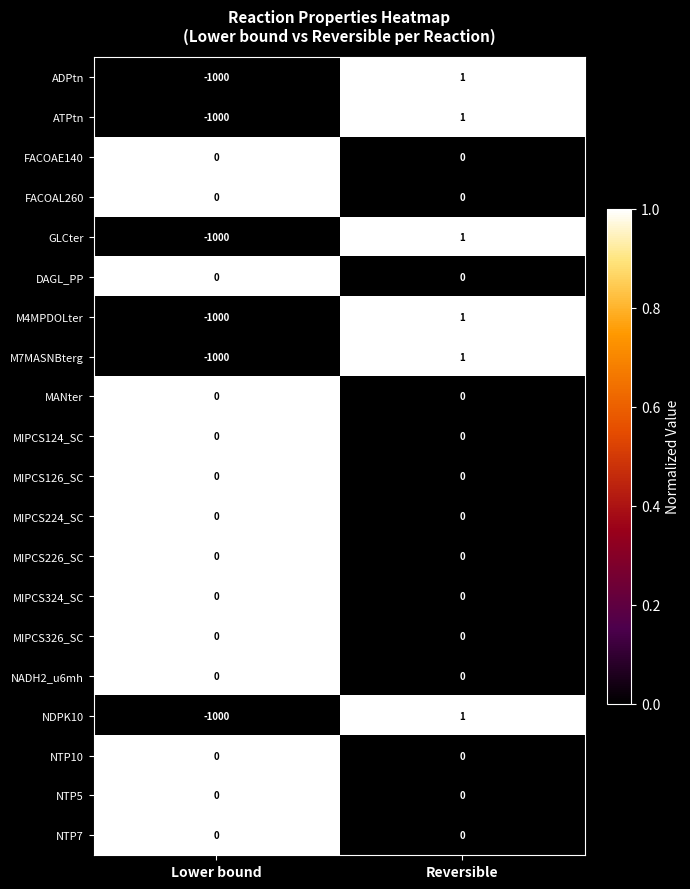

What is the difference between the GLCter values at Reversible and Lower bound?

1001